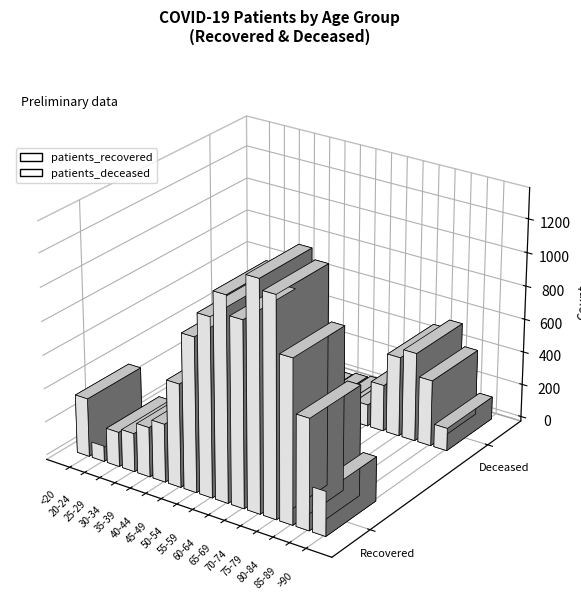

What is the spread (max minus min) of values at 80-84?

436